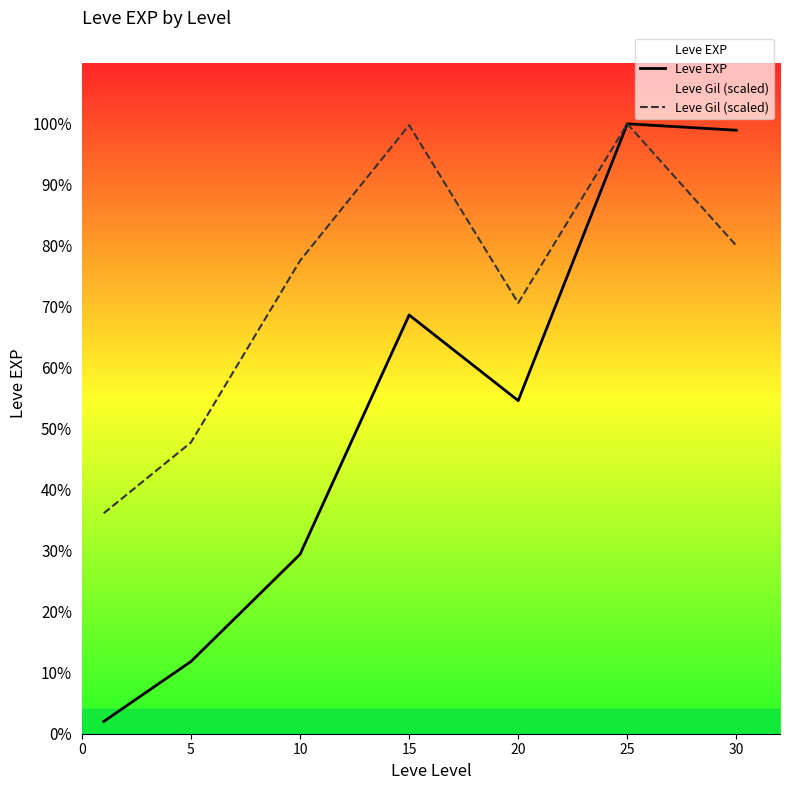

How many data points in Leve Gil (scaled) are above 118245?

4